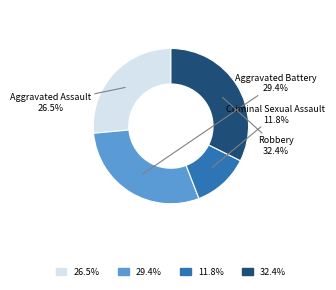

Is there any slice that represents more than half of the pie?

No